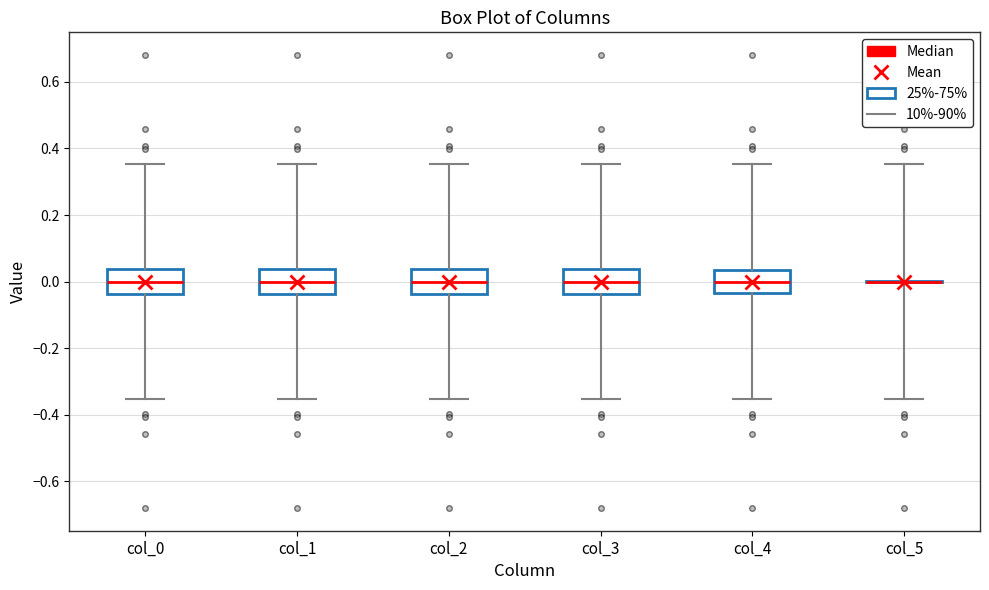

Where does the lower whisker of the box for col_2 end on the y-axis? The values are not printed on the chart, so give them approximately, as read against the axis.

-0.36